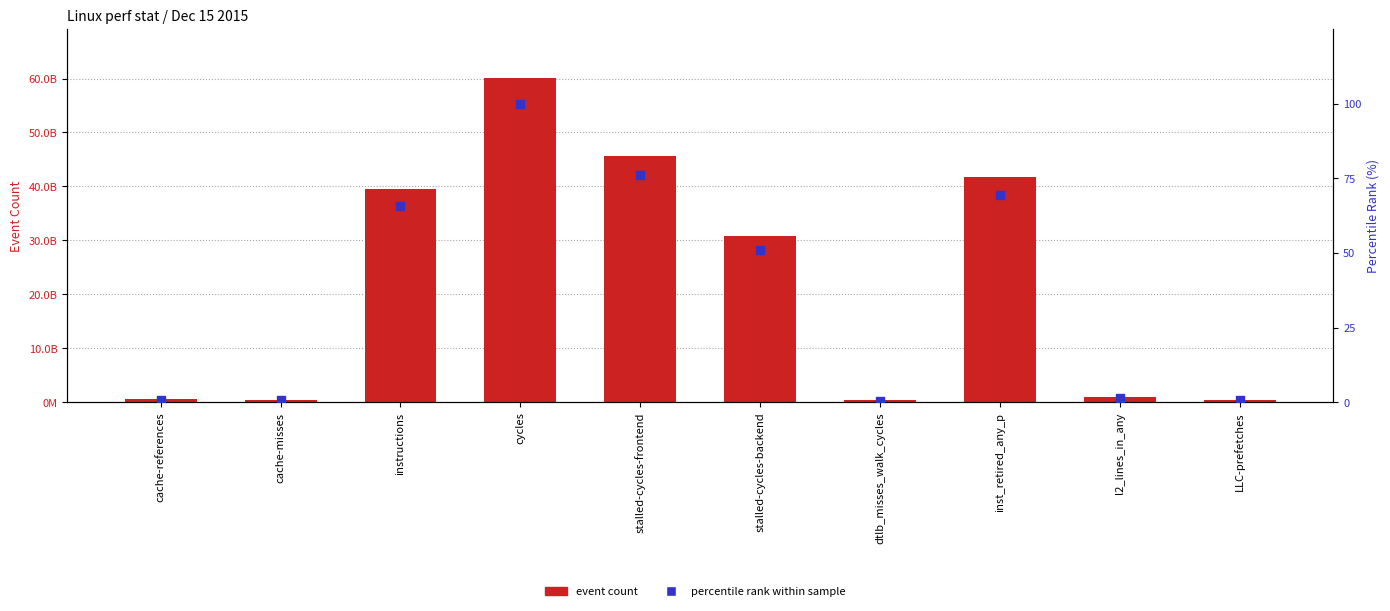

Which series has the largest Y range (max minus min)?

event count